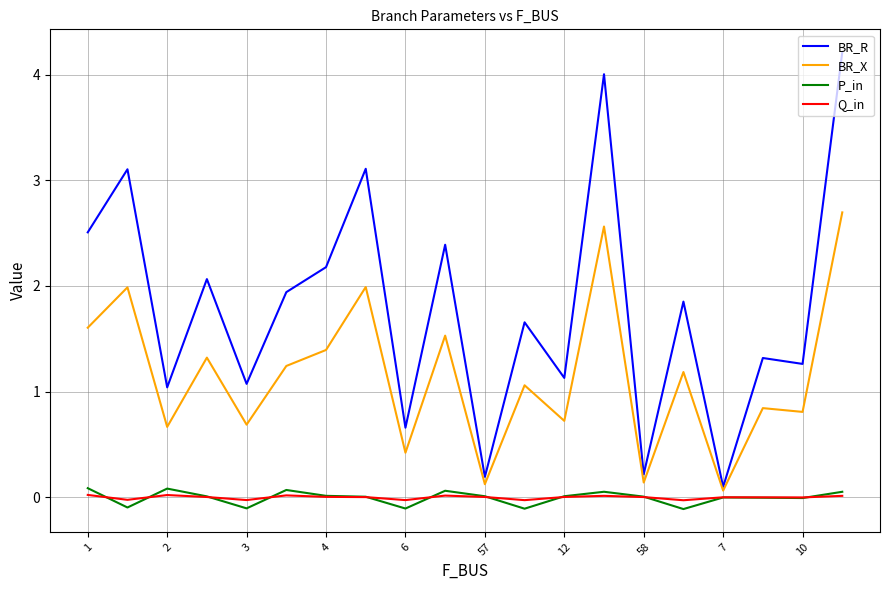

At how many categories does at least one series exceed 2?

8